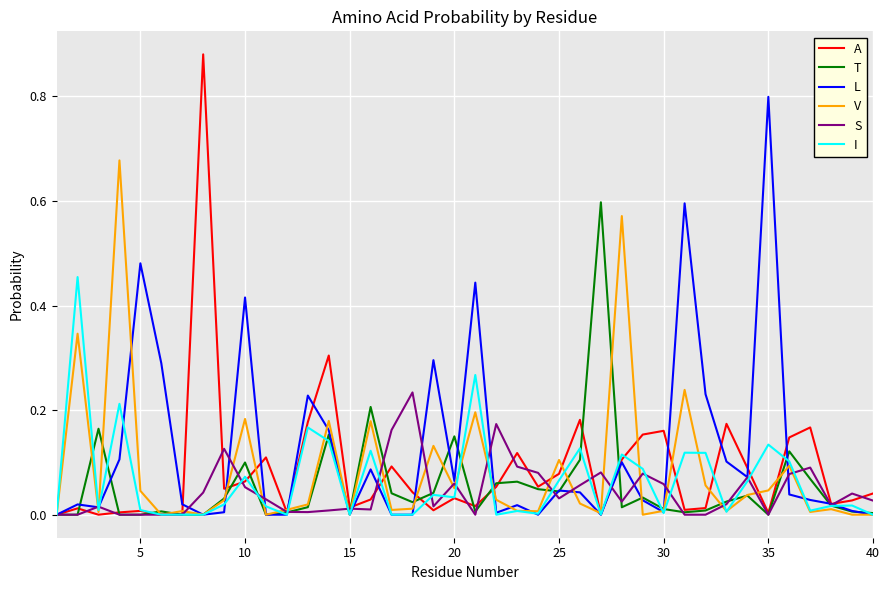

How many categories are shown in the chart?

40